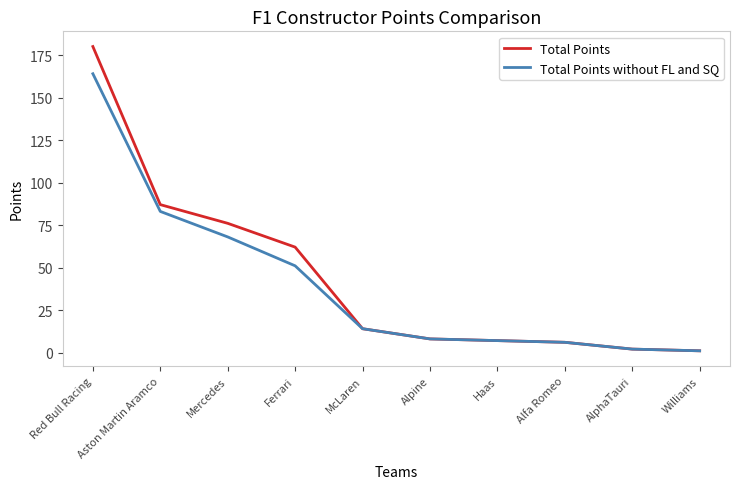

Which series has the largest range (max minus min)?

Total Points